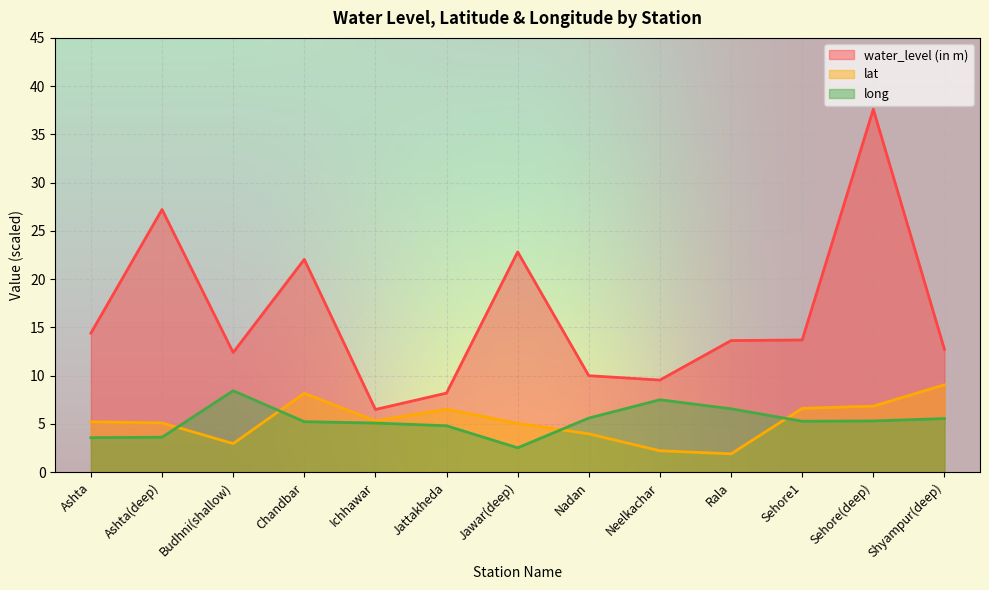

Count the number of data series in this chart.

3